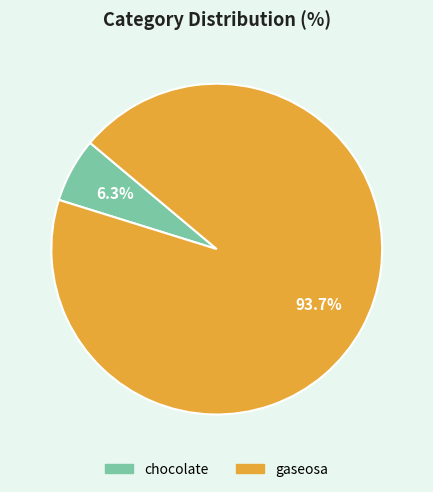

Between gaseosa and chocolate, which is larger?

gaseosa